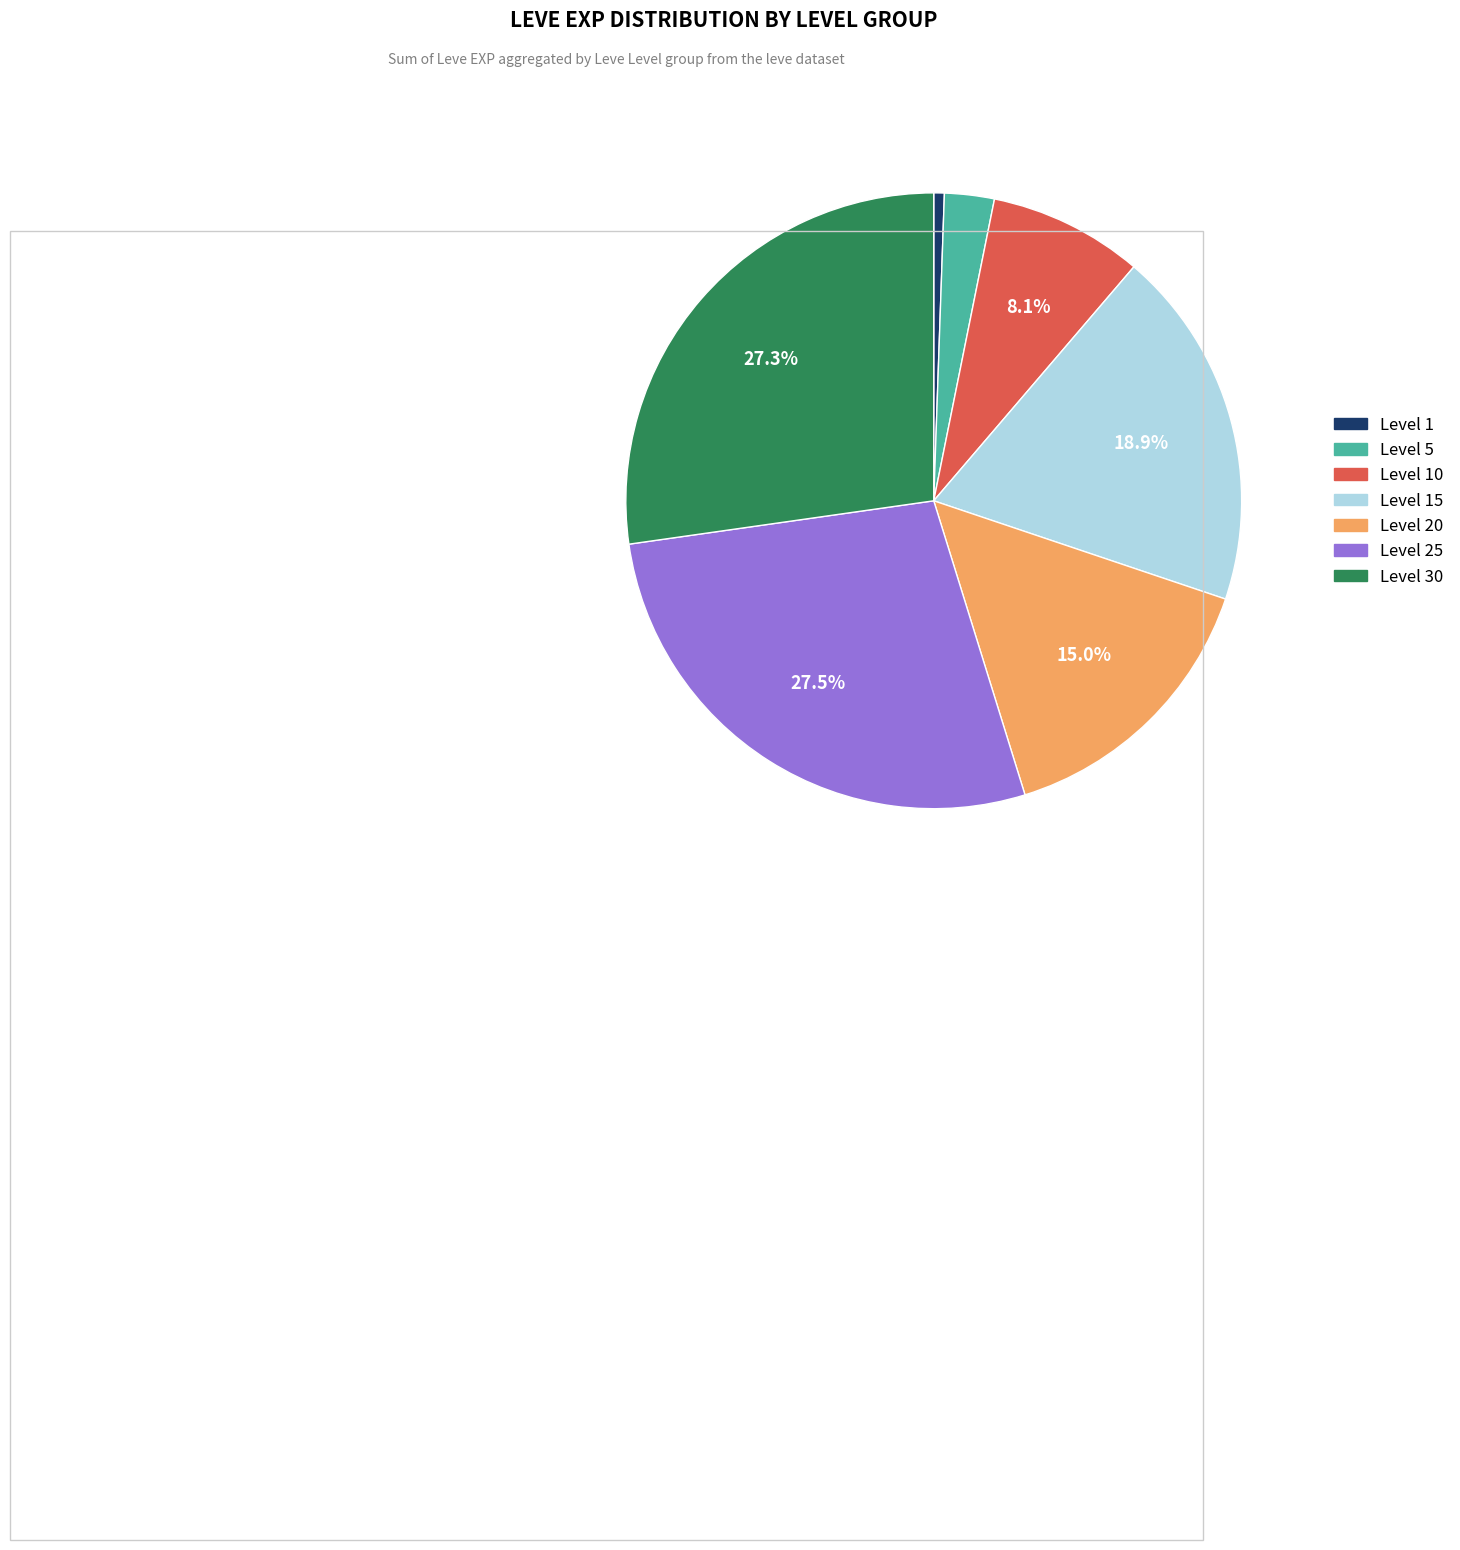

Does Level 30 represent more than half of the total?

No